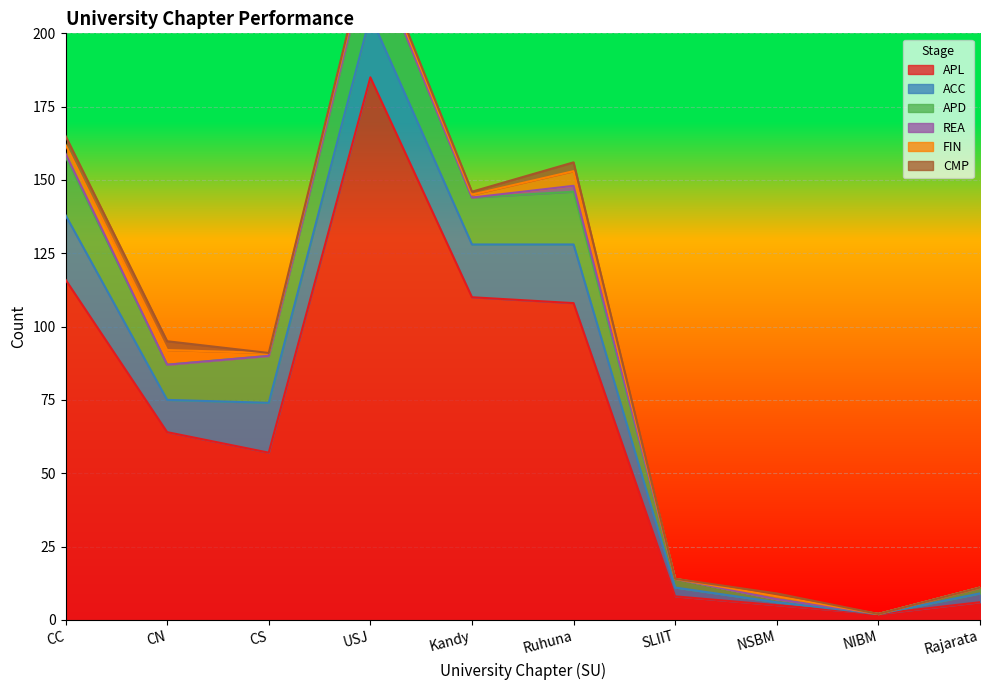

True or false: CMP and ACC cross at least once.

False